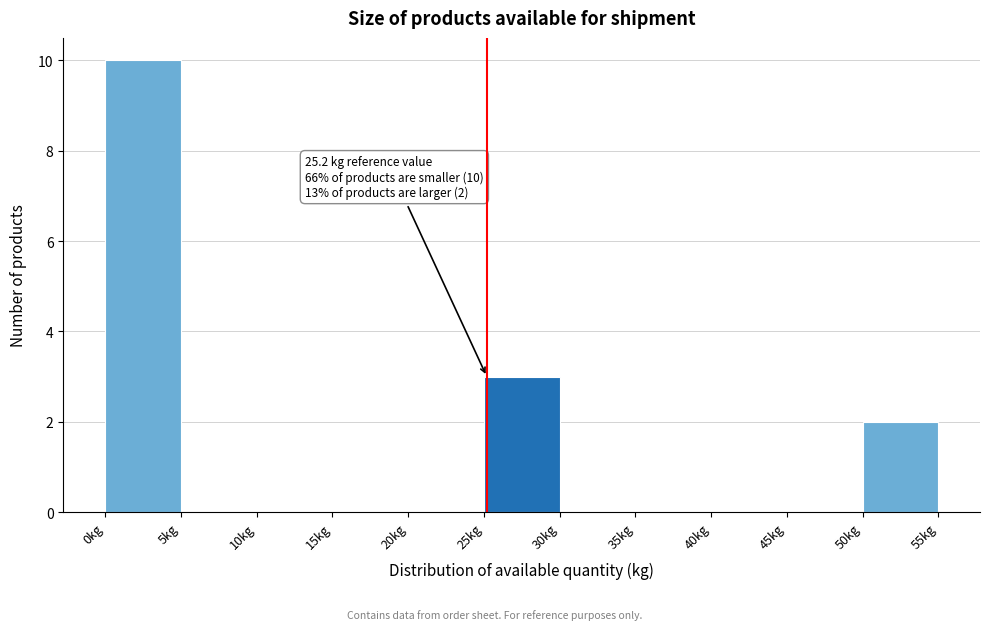

Which range on the x-axis has the tallest bar?

0 to 5